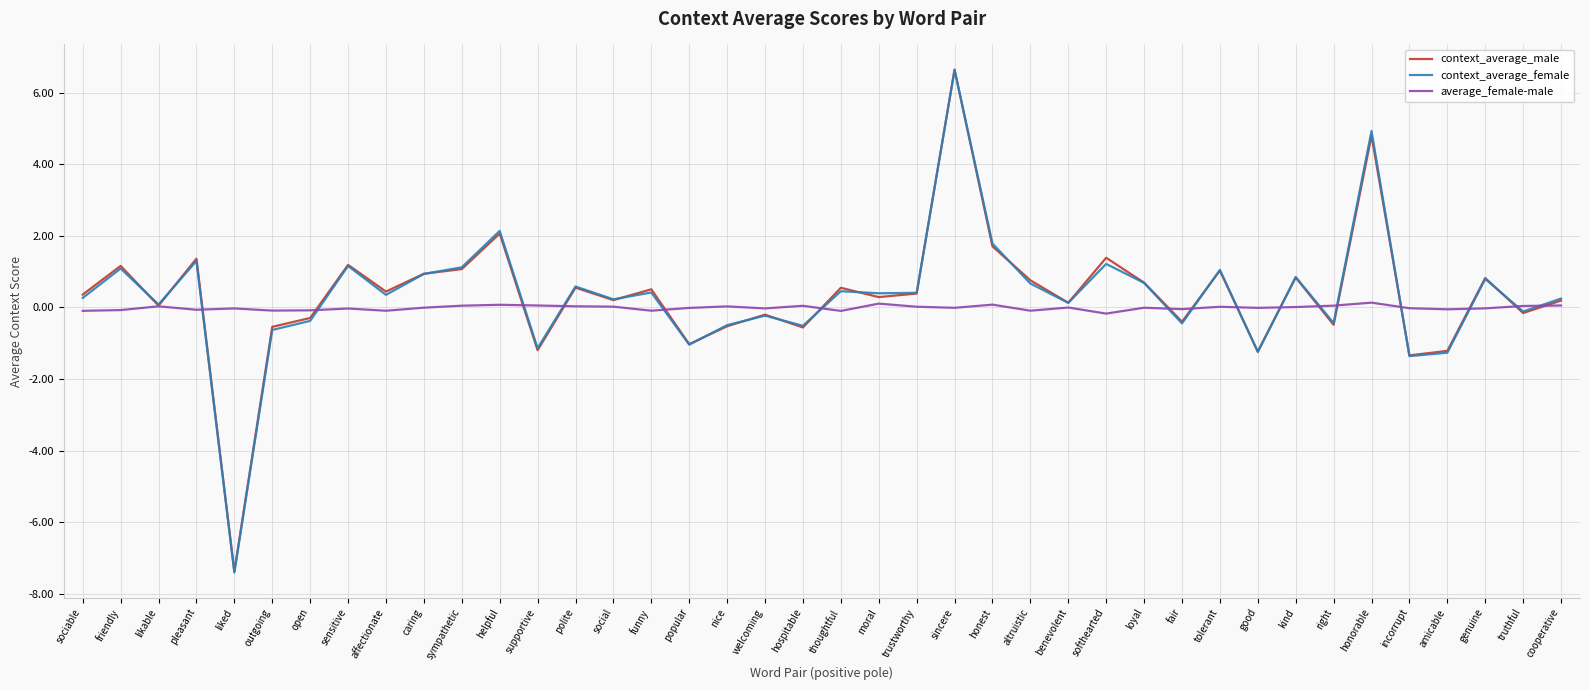

Does the chart have visible grid lines?

Yes